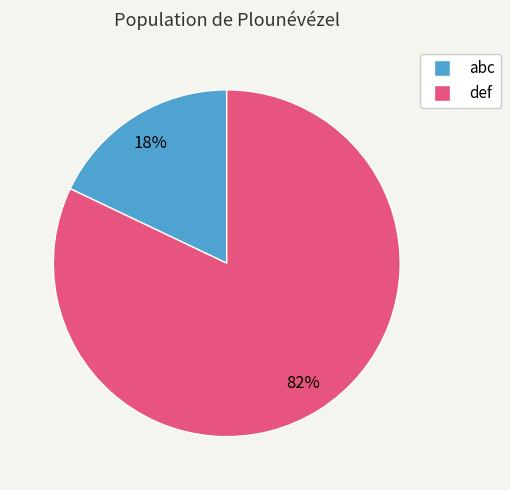

To the nearest percent, what percentage of the pie is def?

82%